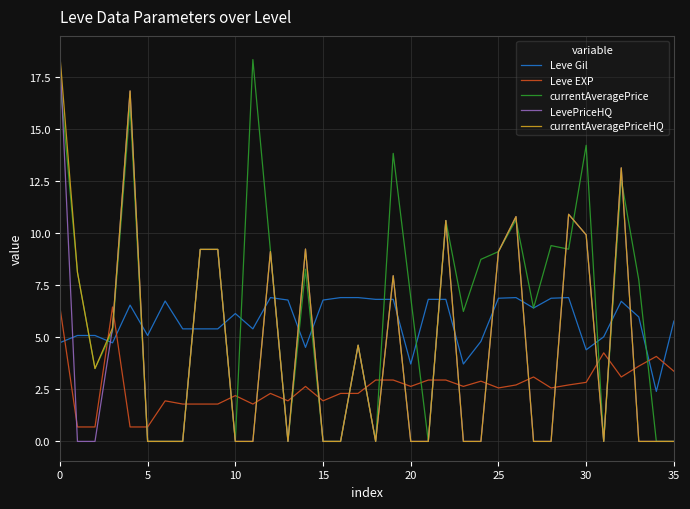

What is the difference between the second highest and minimum values in the LevePriceHQ series?

16.8